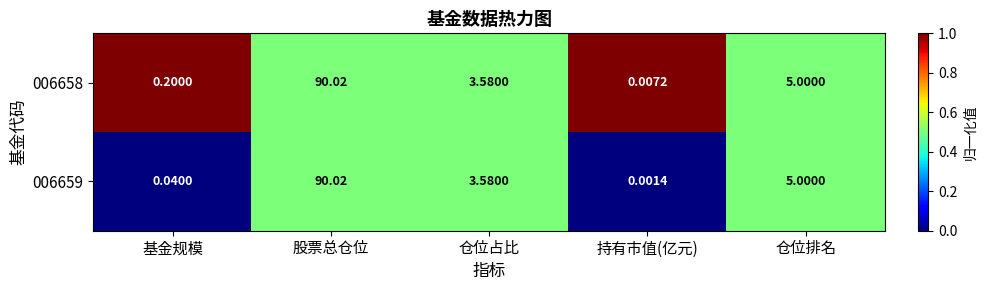

At which label does 006659 first exceed 3?

股票总仓位